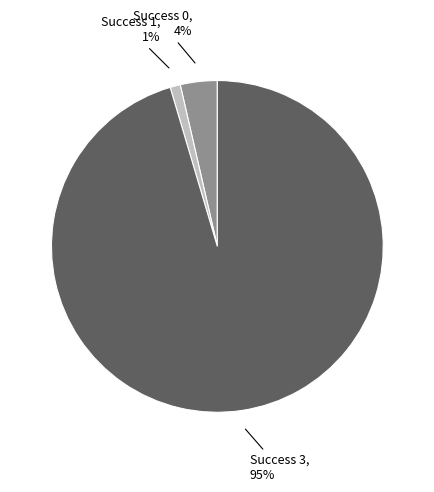

Is there a majority slice in this chart?

Yes